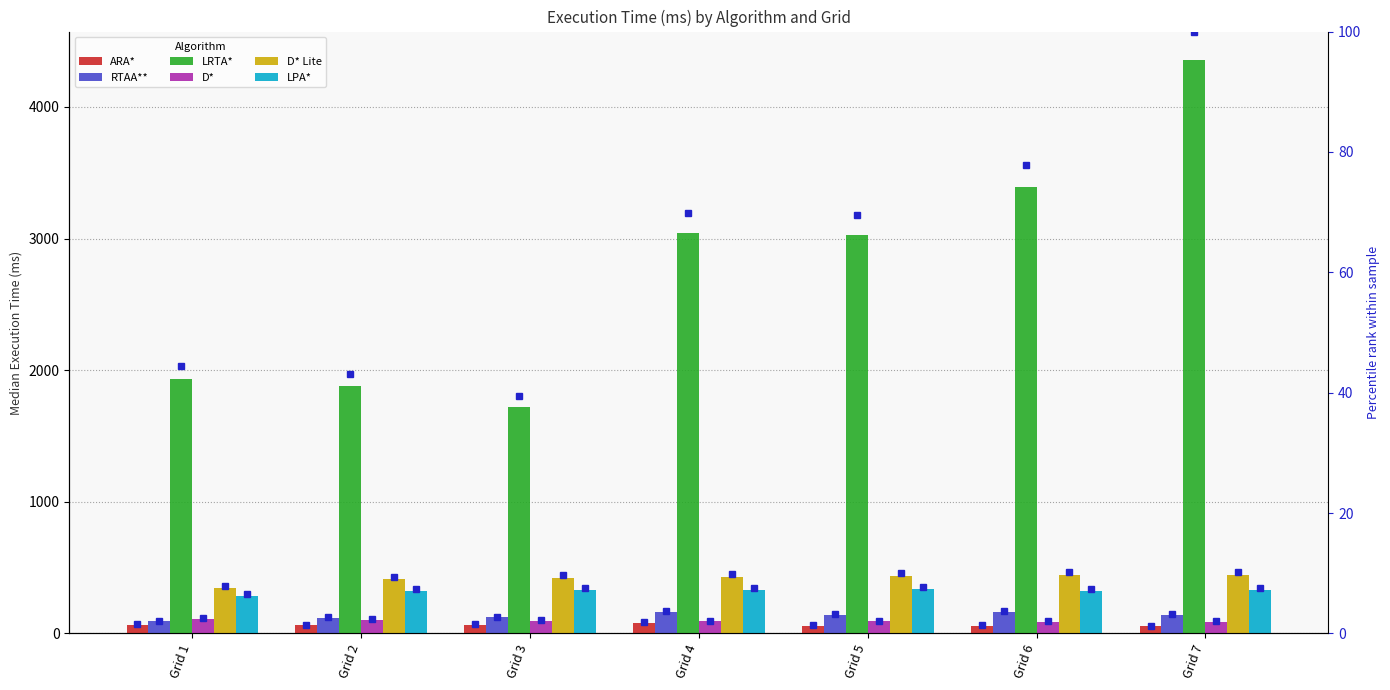

The RTAA** series shows 138.9 at Grid 5. True or false?

True